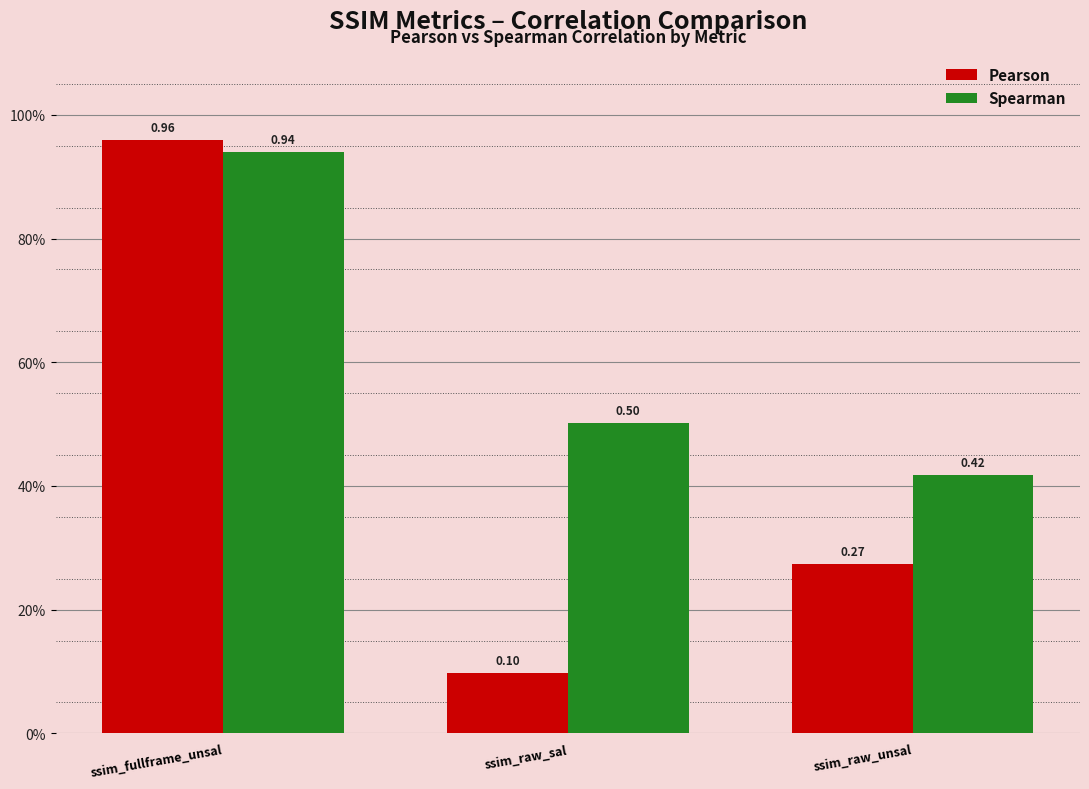

Does the chart contain any negative values?

No